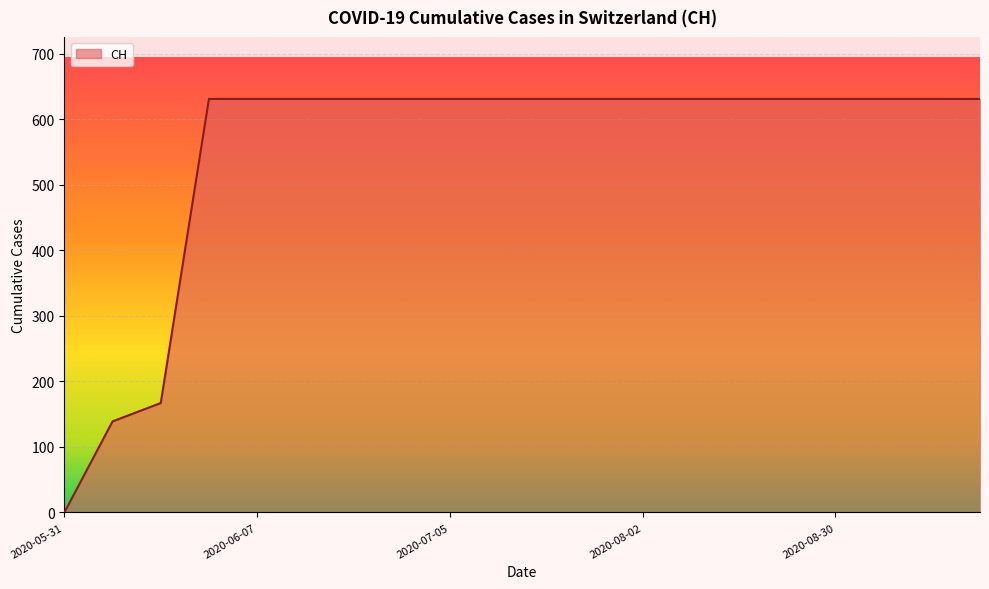

What is the difference between the maximum and minimum values?

631